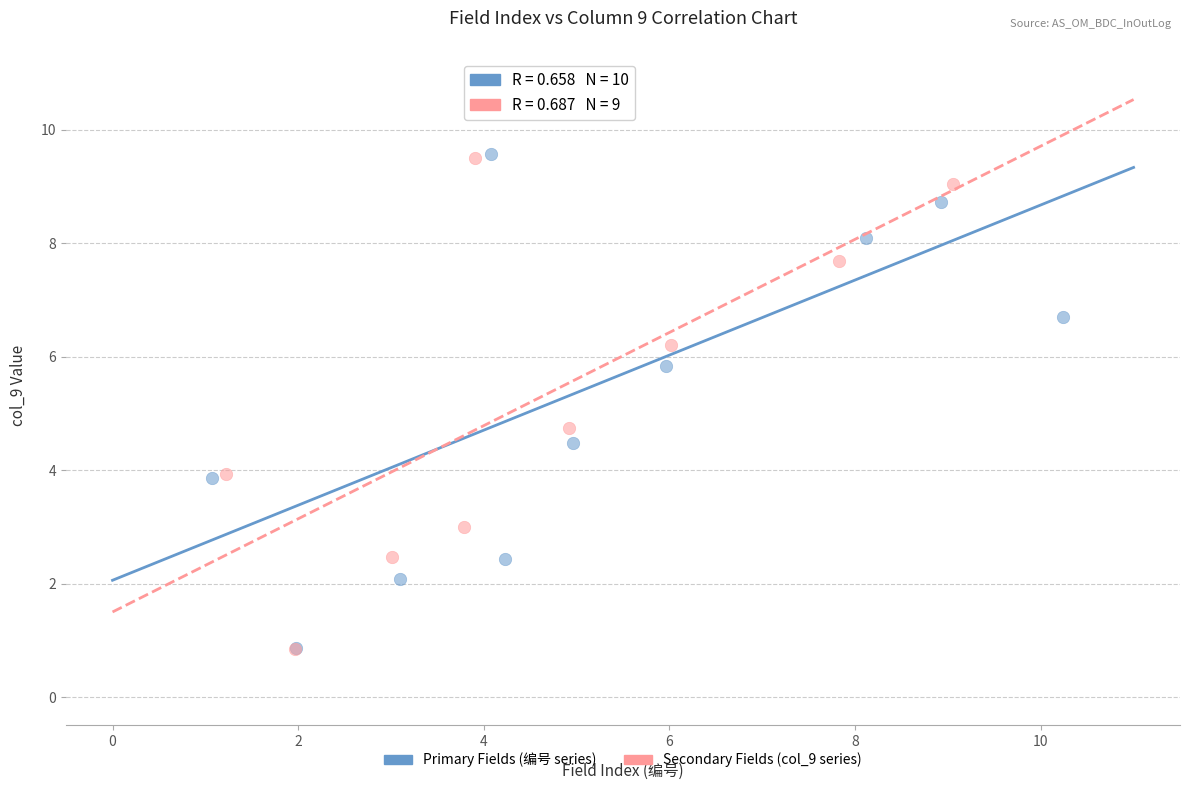

What are all the series names shown in the legend?

Primary Fields (编号 series), Secondary Fields (col_9 series)